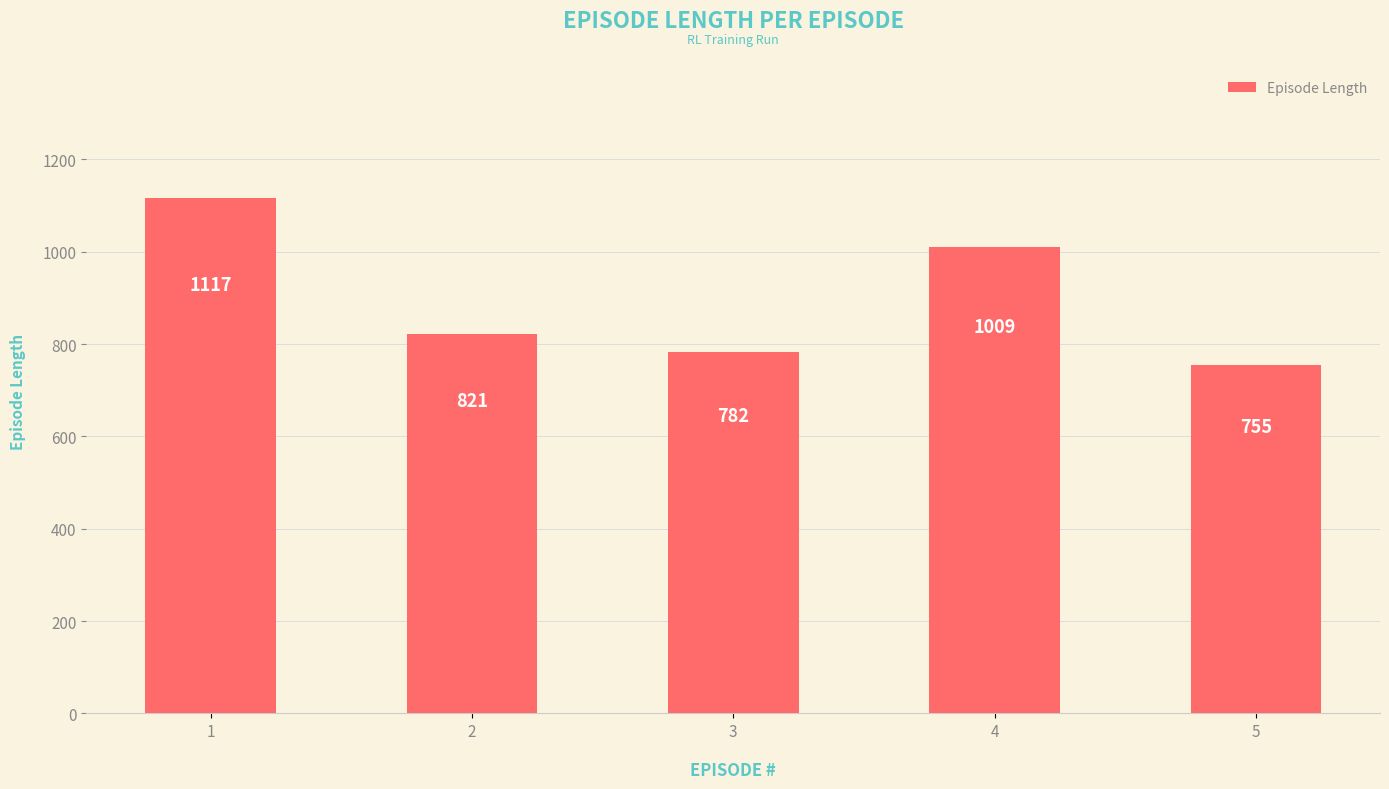

Is it true that the value at 4 is 1009?

True